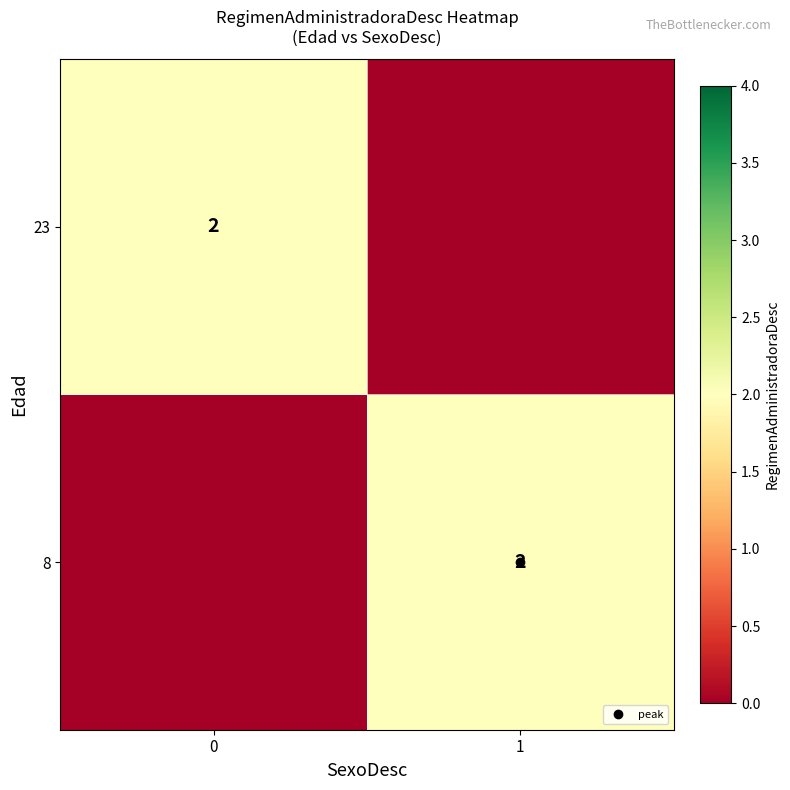

How many values in the 23 series are below 2?

1